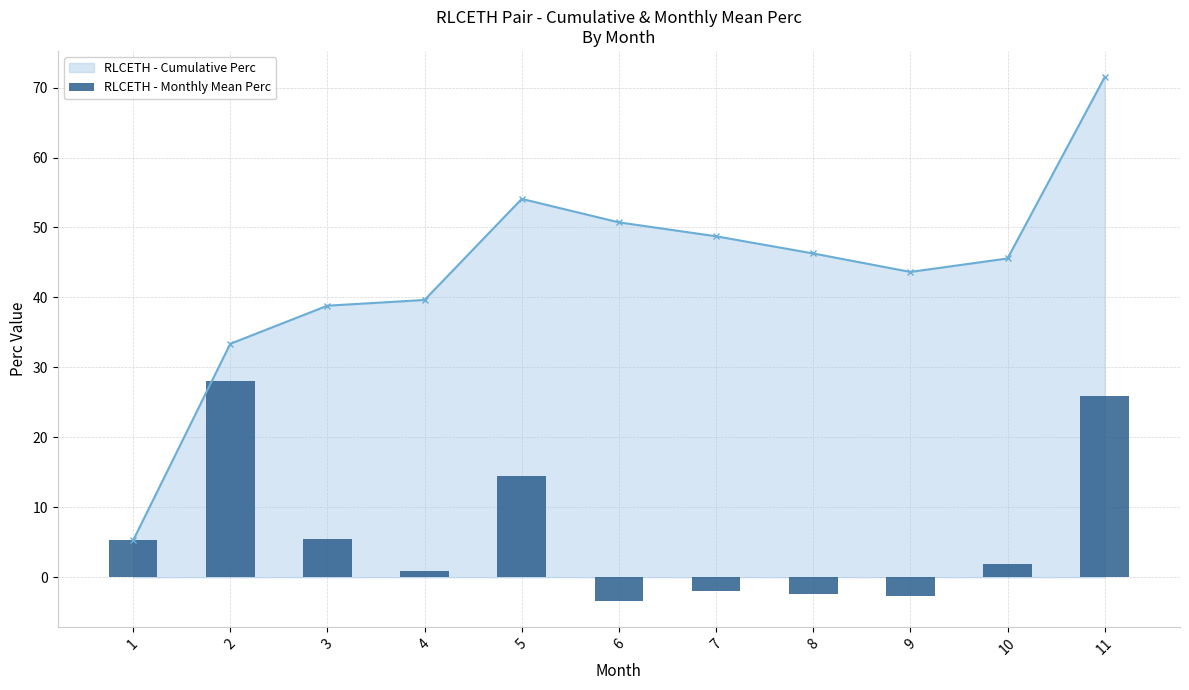

Where is the data nearest to the value 12?

5